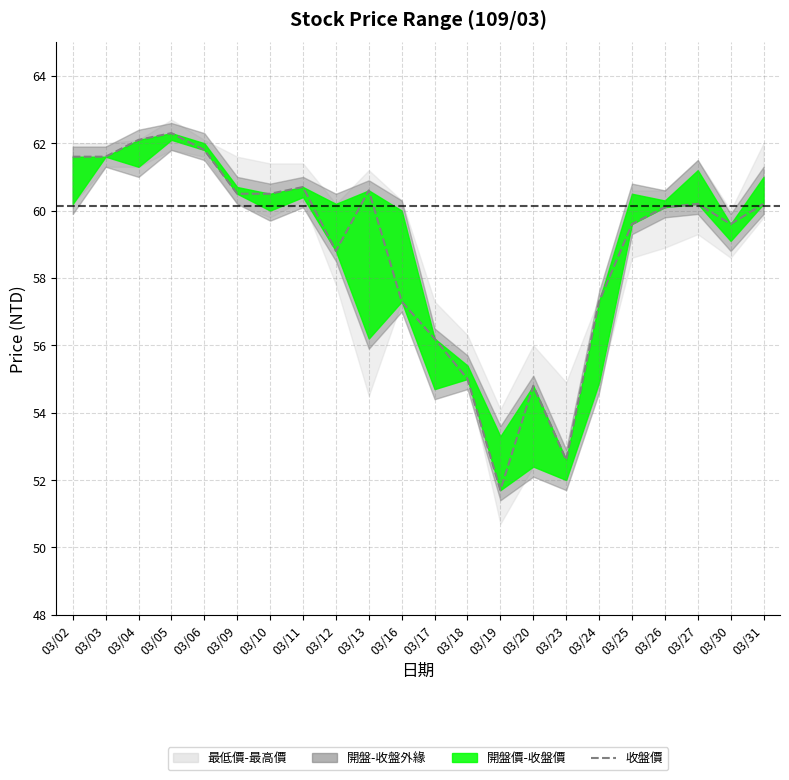

The value at 03/30 is 17.8. True or false?

False